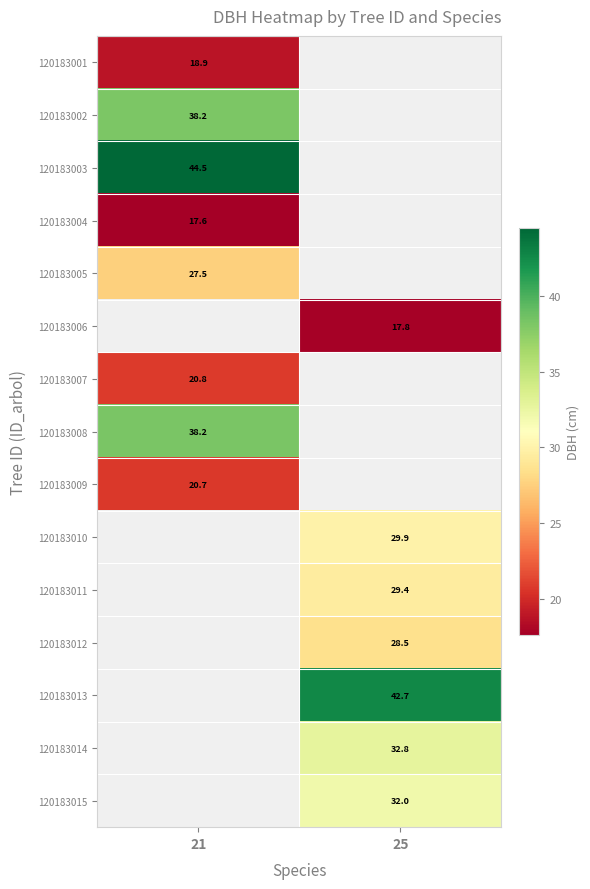

Is the value of 120183001 at 25 greater than the value of 120183005 at 25?

No